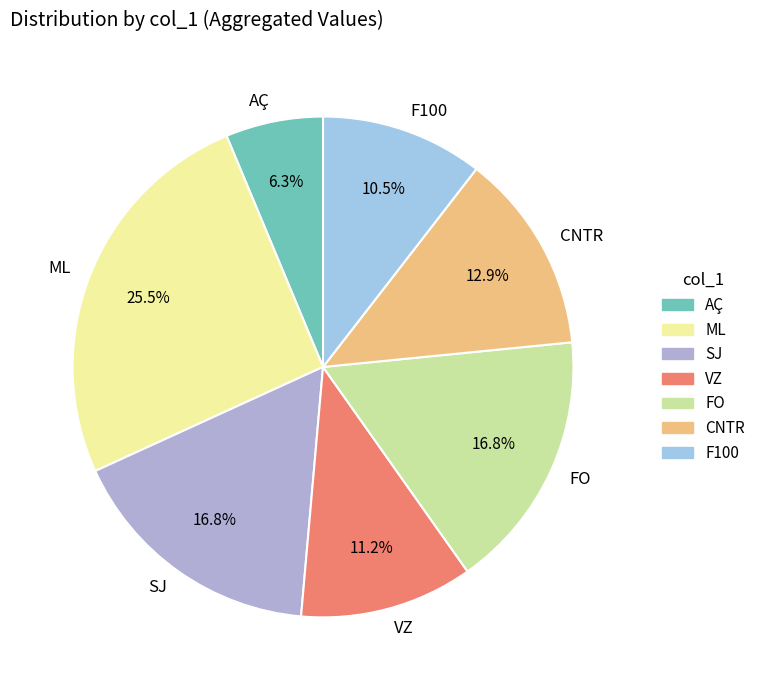

To the nearest percent, what percentage of the pie is FO?

17%